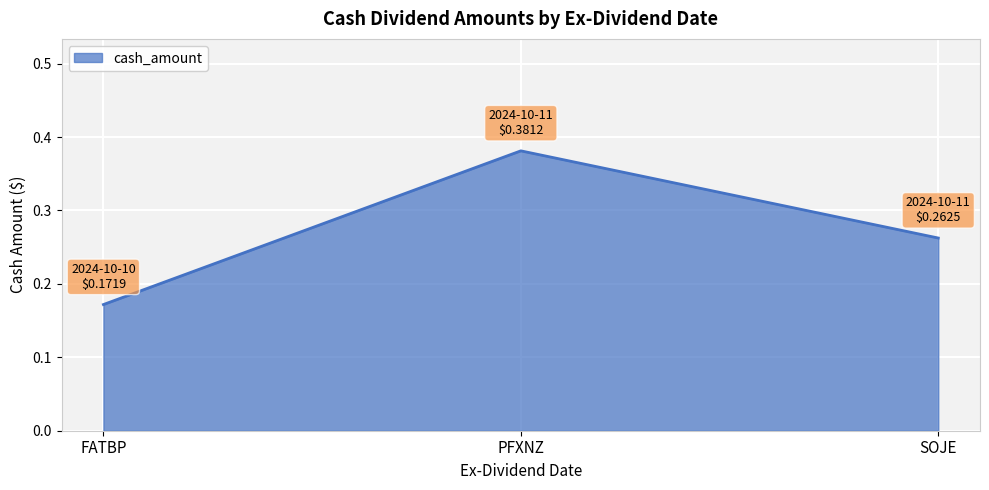

Where is the data nearest to the value 0?

FATBP